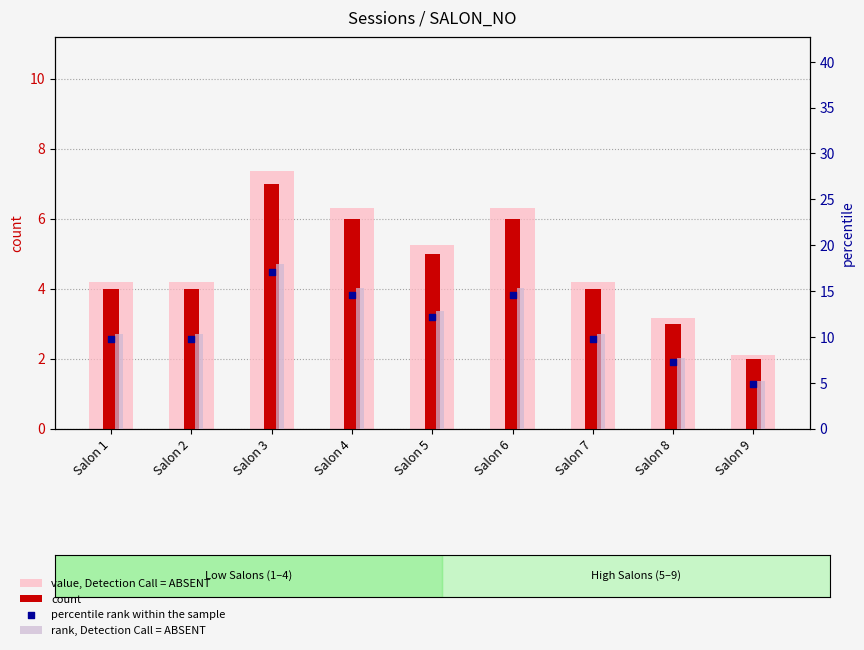

Which series has the largest total across all categories?

rank, Detection Call = ABSENT